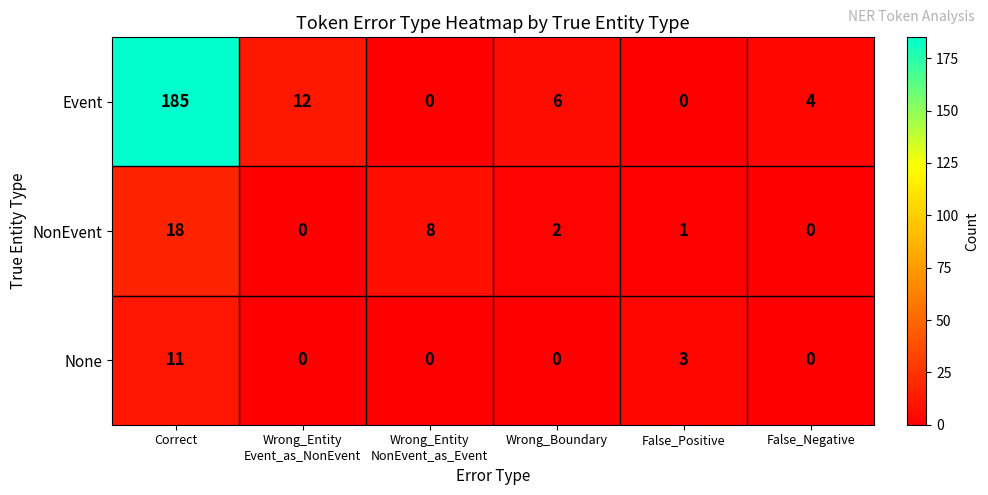

Rank the series by their maximum value, from lowest to highest.

None, NonEvent, Event